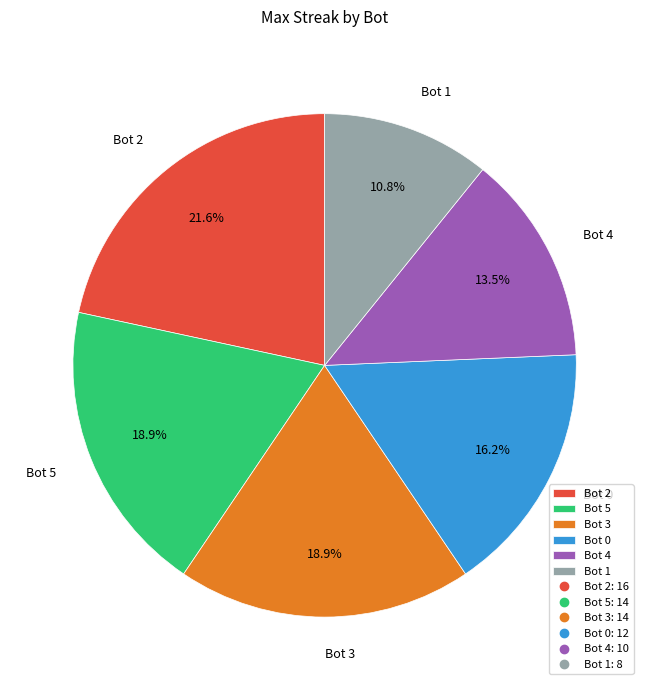

The Bot 4 slice represents 20% of the pie. True or false?

False